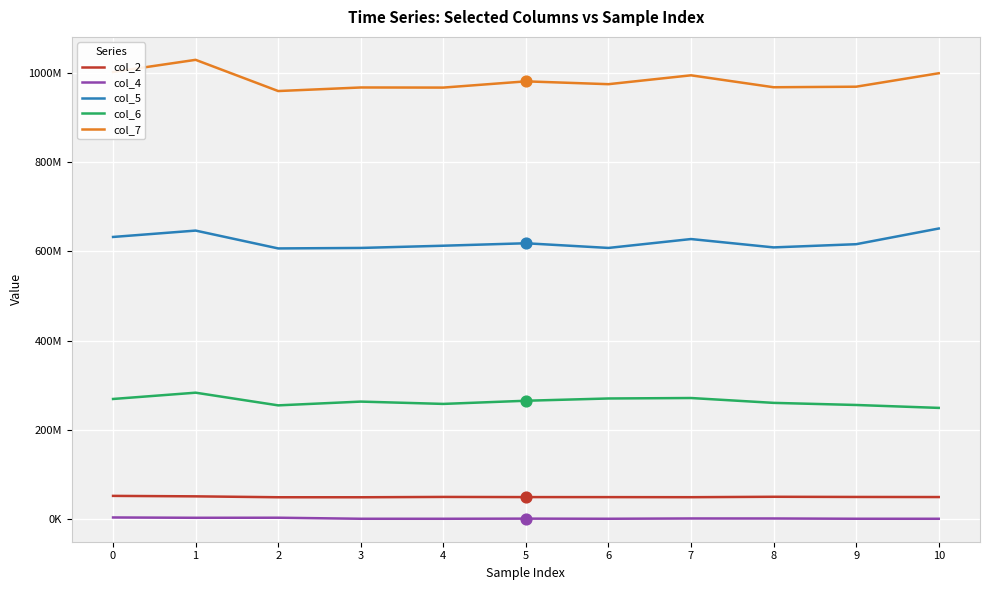

Is the value of col_2 at 7 greater than the value of col_4 at 1?

Yes